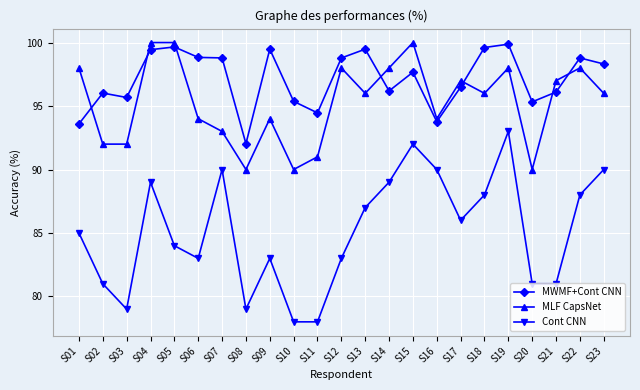

What is the lowest value of the MWMF+Cont CNN series?

92.0